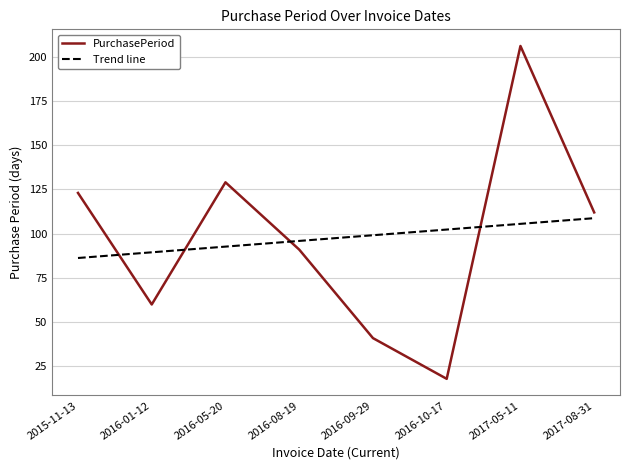

At which label does PurchasePeriod first exceed 112?

2015-11-13